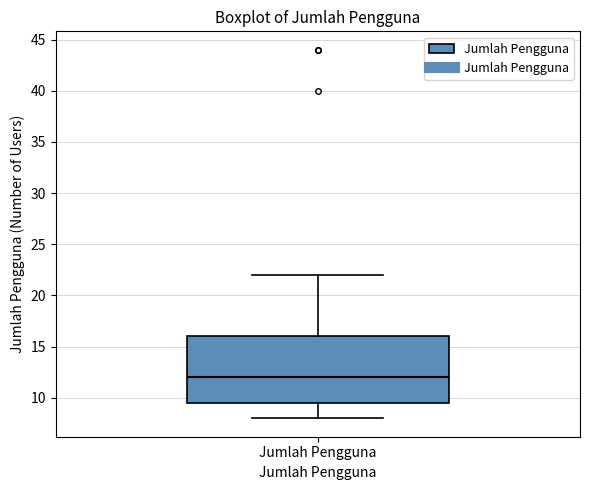

Transcribe this box plot: give where the median line is, the range the box spans, and where the two whiskers end, as read against the y-axis. The values are not printed on the chart, so give them approximately, as read against the axis.

median 12.0, box 9.5 to 16.0, whiskers 8.0 to 22.0